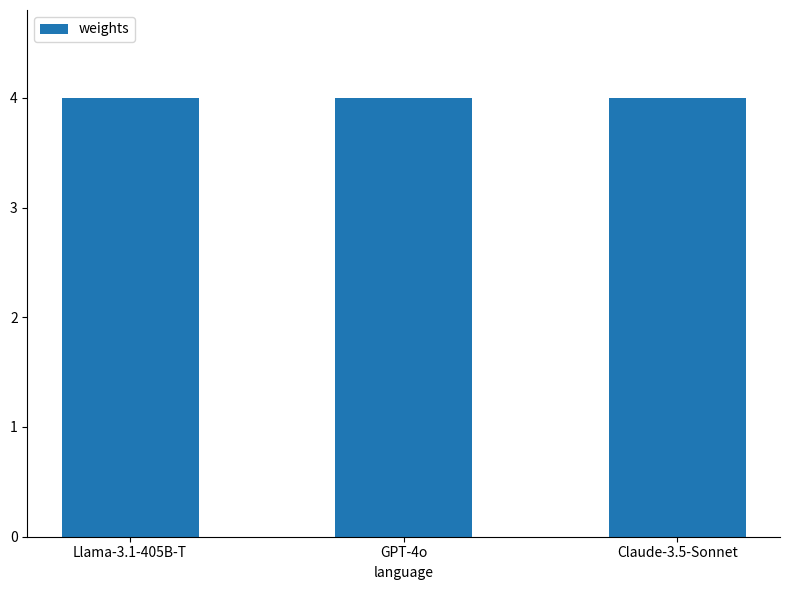

The chart shows a value of 1 at Llama-3.1-405B-T. True or false?

False